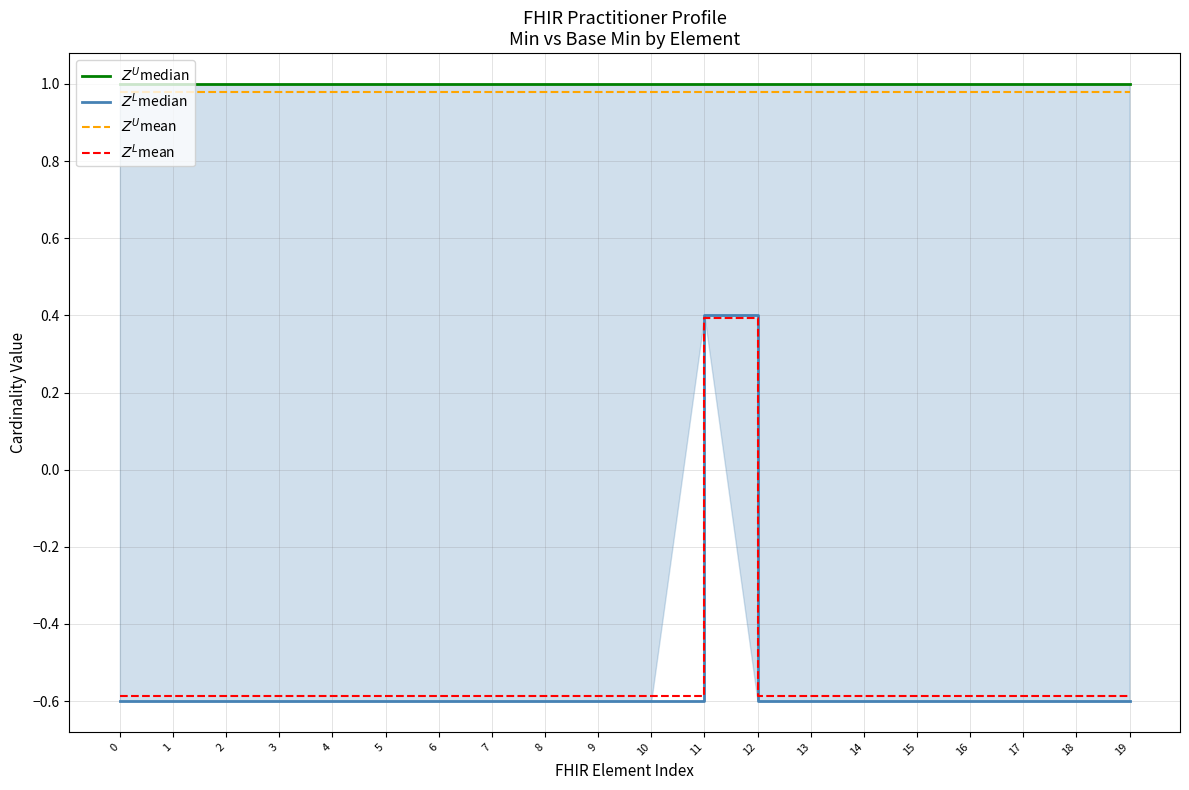

Which series has the largest total across all categories?

$Z^U$median